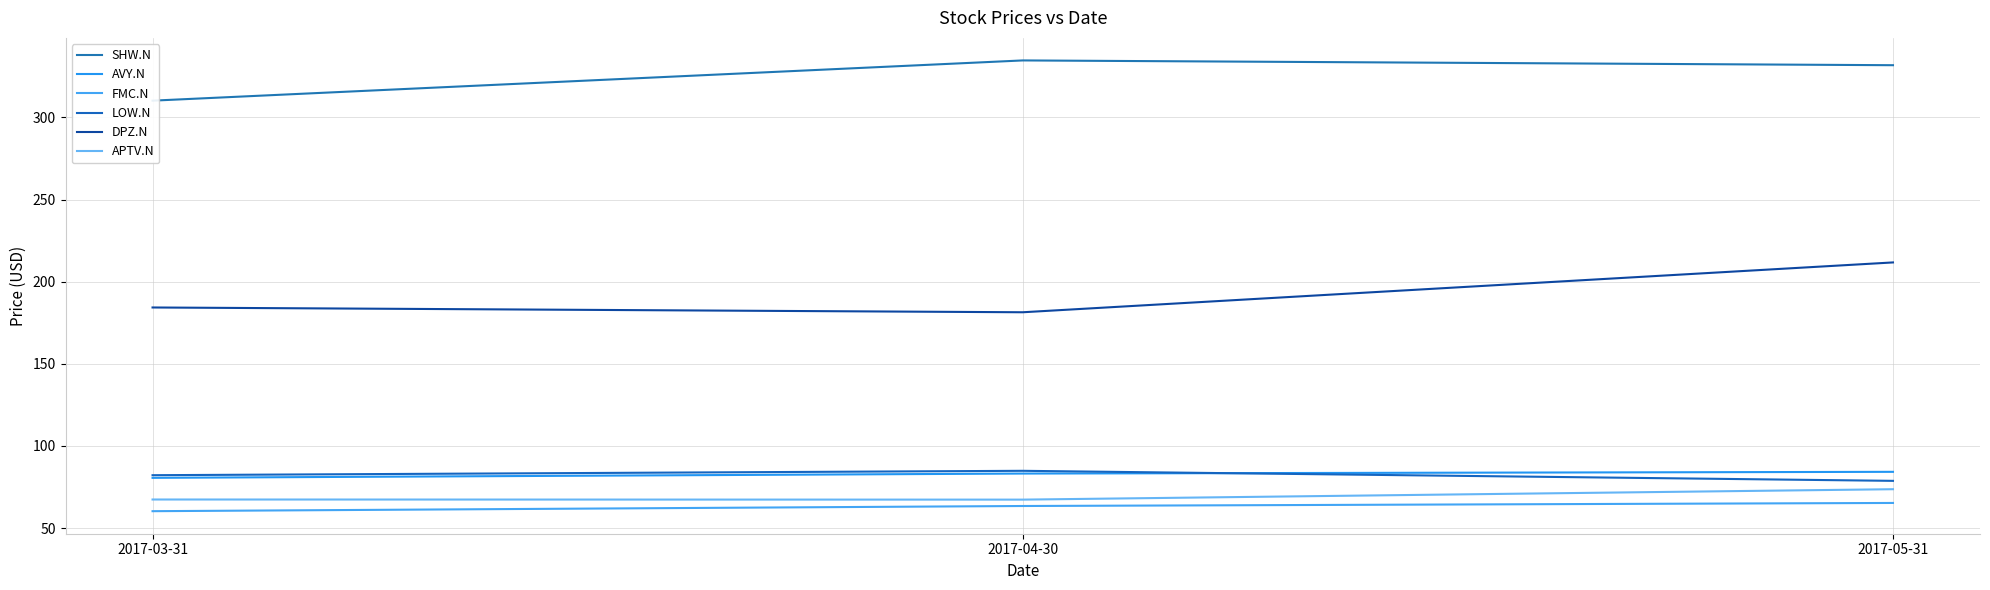

Reading left to right, what are all the values shown in this chart?

SHW.N: 310.2	334.7	331.8
AVY.N: 80.6	83.2	84.3
FMC.N: 60.3	63.5	65.3
LOW.N: 82.2	84.9	78.8
DPZ.N: 184.3	181.4	211.7
APTV.N: 67.4	67.3	73.7